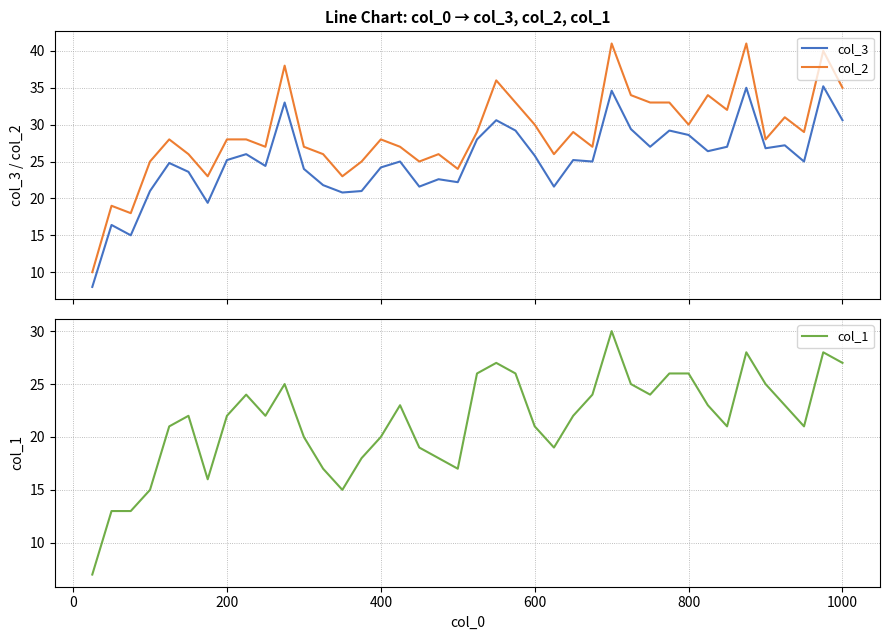

True or false: col_3 and col_1 cross at least once.

False